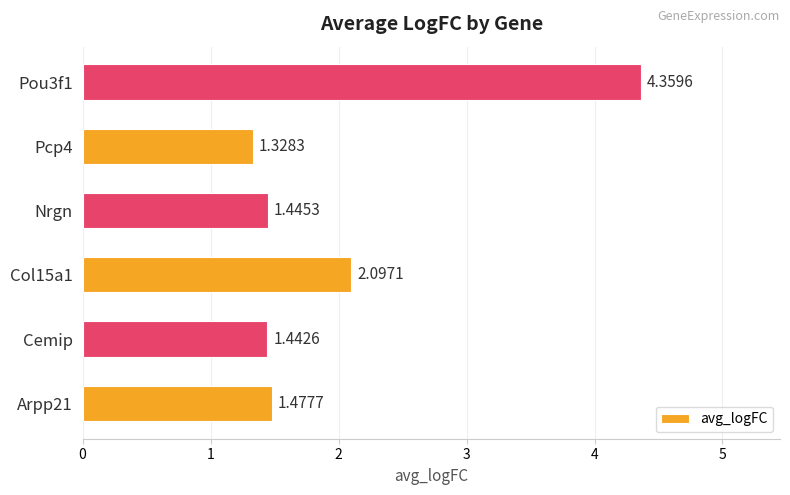

Which label corresponds to the largest value in the chart?

Pou3f1